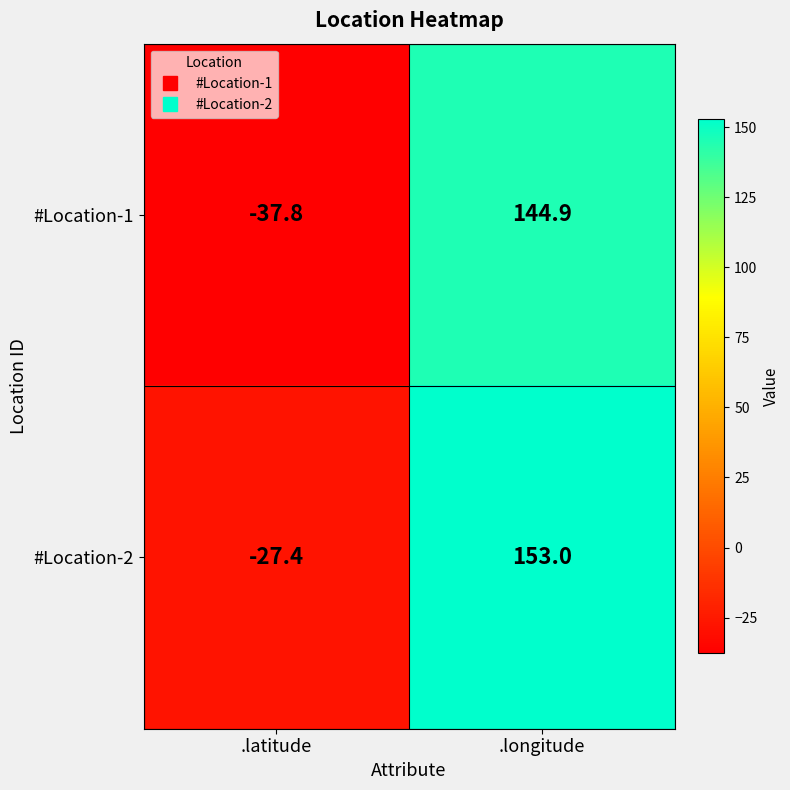

What is the difference between the maximum and minimum values in the #Location-2 series?

180.4